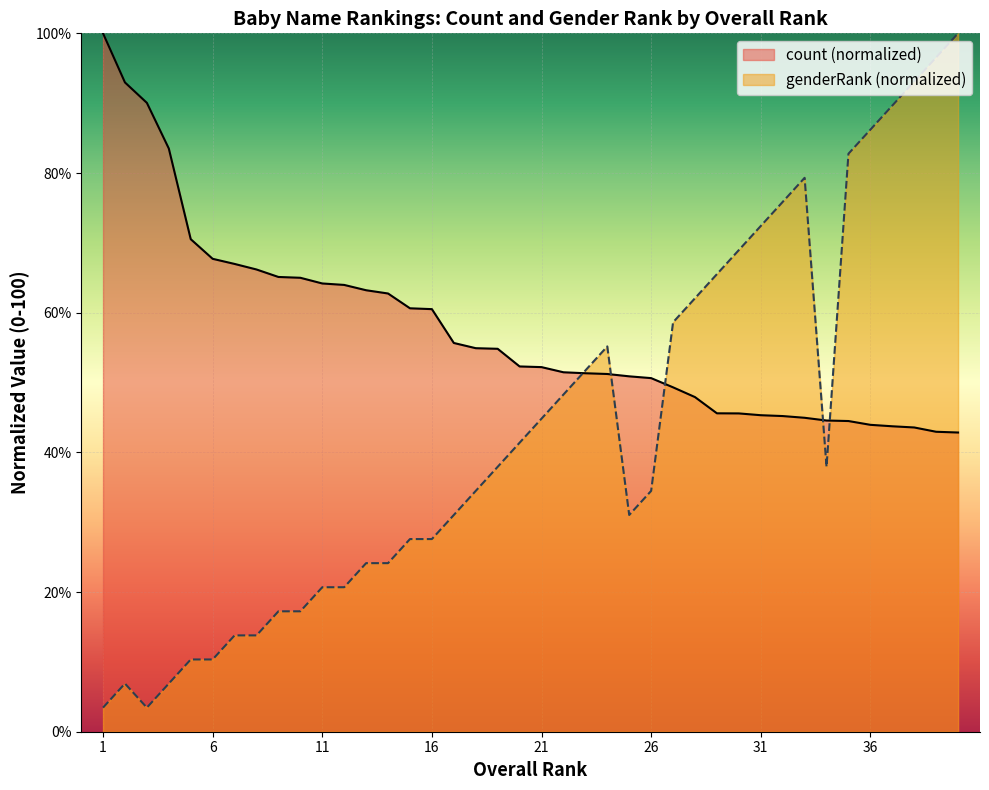

At how many categories does at least one series exceed 19?

40